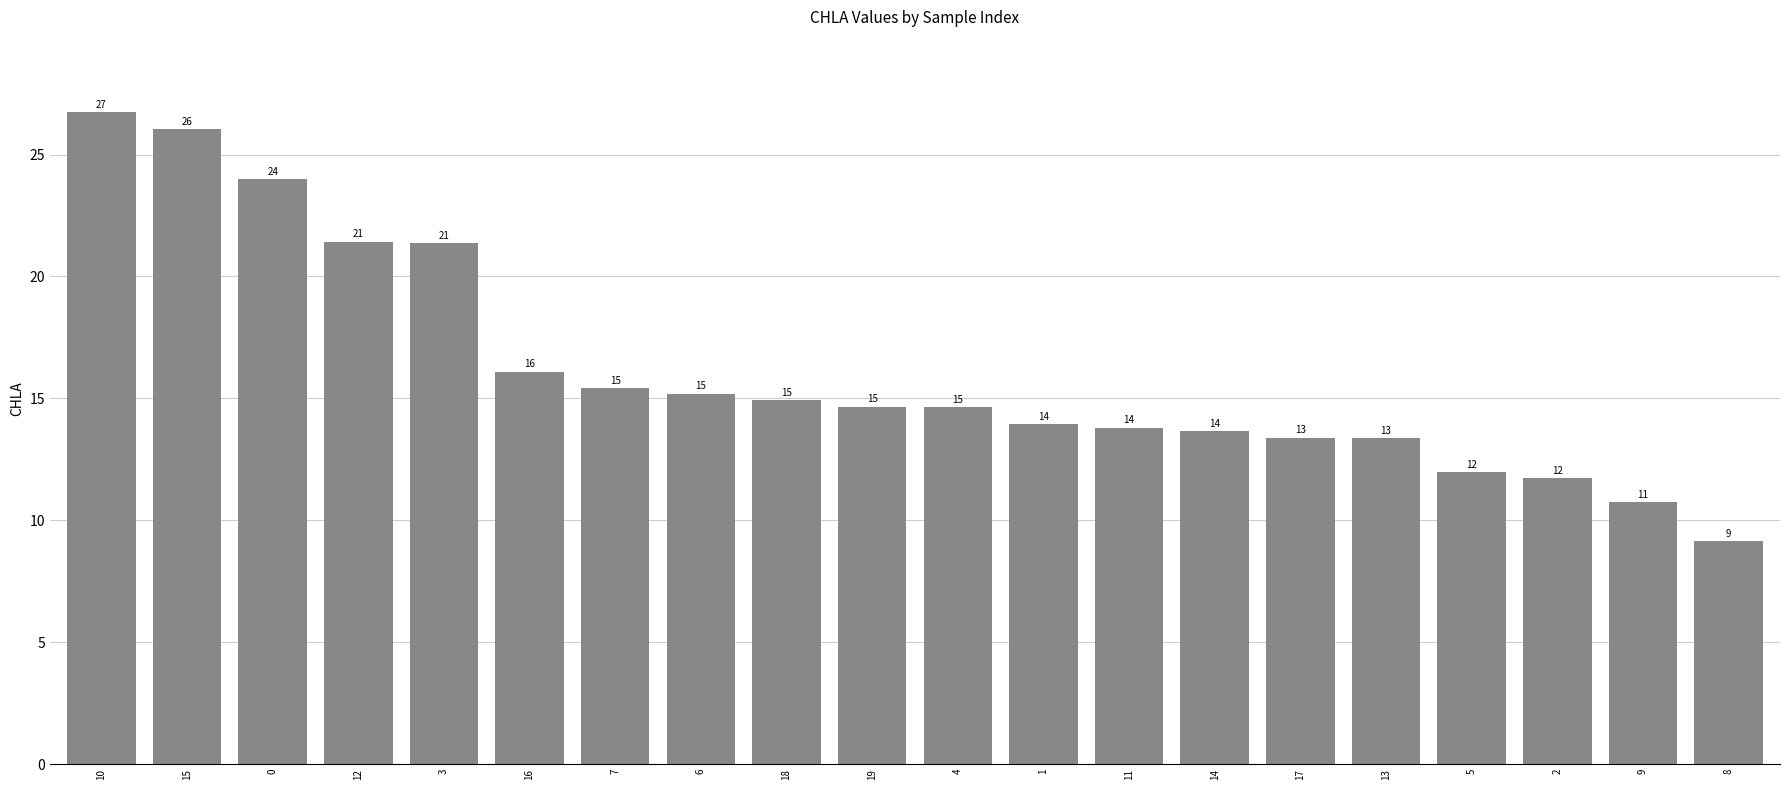

Which has a higher value, 5 or 17?

17